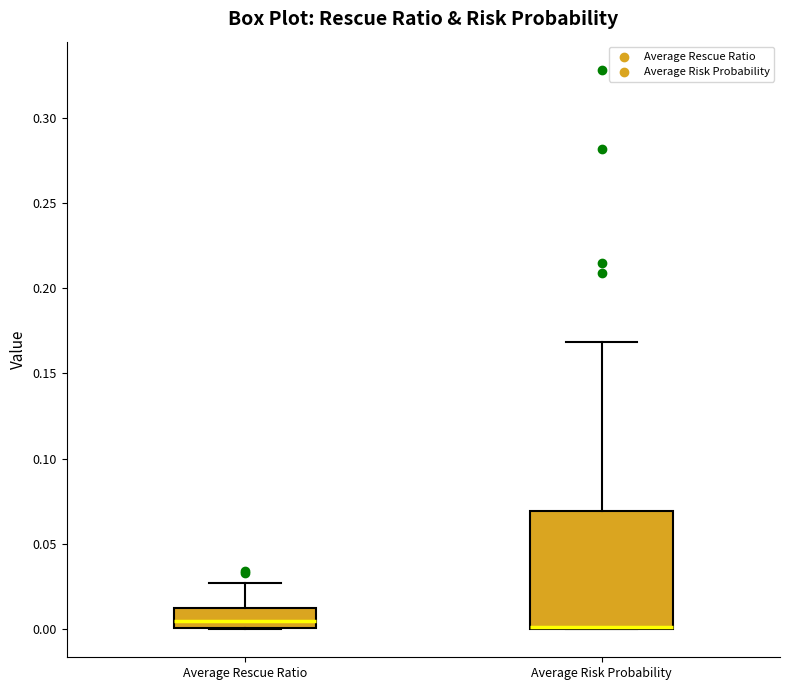

Comparing the boxes themselves (not the whiskers), which one is the tallest?

Average Risk Probability